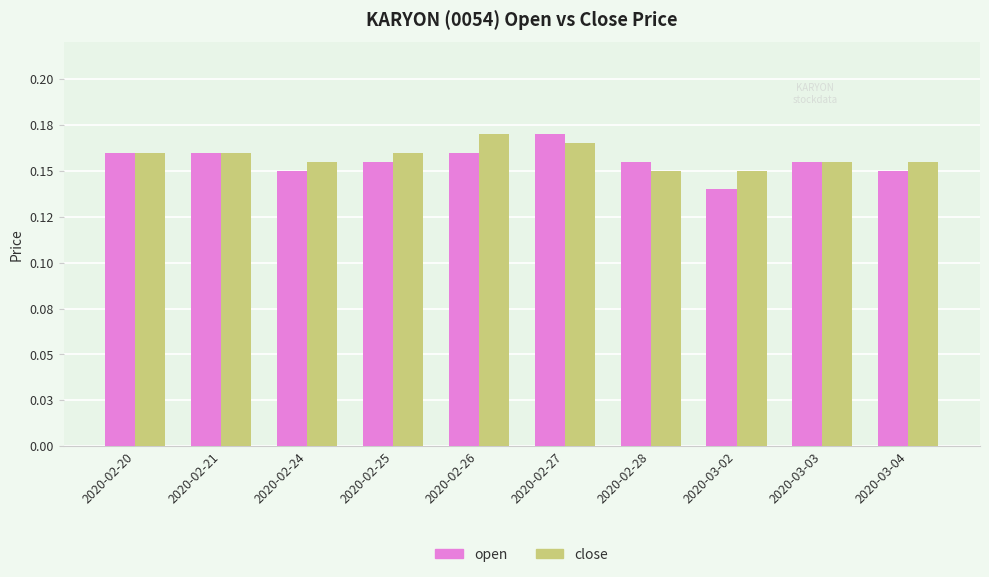

What are all the series names shown in the legend?

open, close